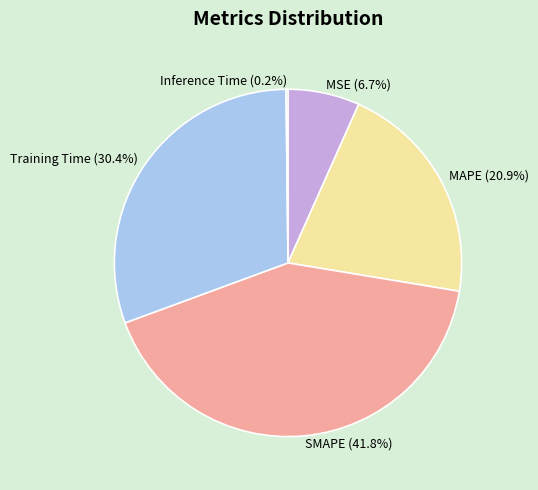

Combined, do Training Time (30.4%) and MAPE (20.9%) account for over 50%?

Yes